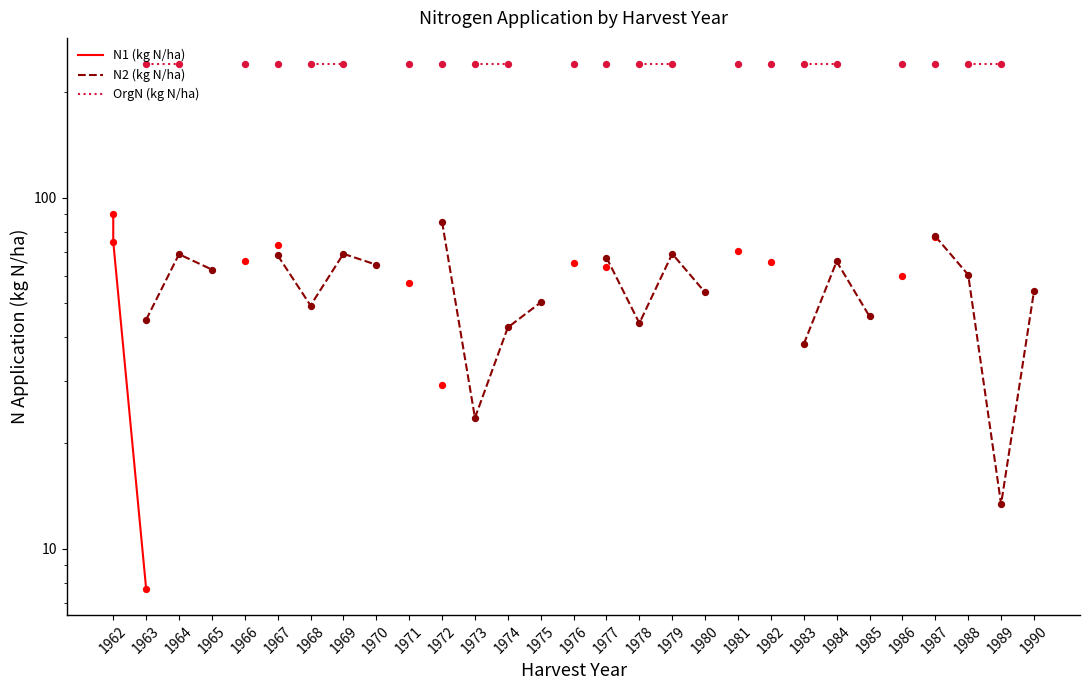

What are all the series names shown in the legend?

N1 (kg N/ha), N2 (kg N/ha), OrgN (kg N/ha)